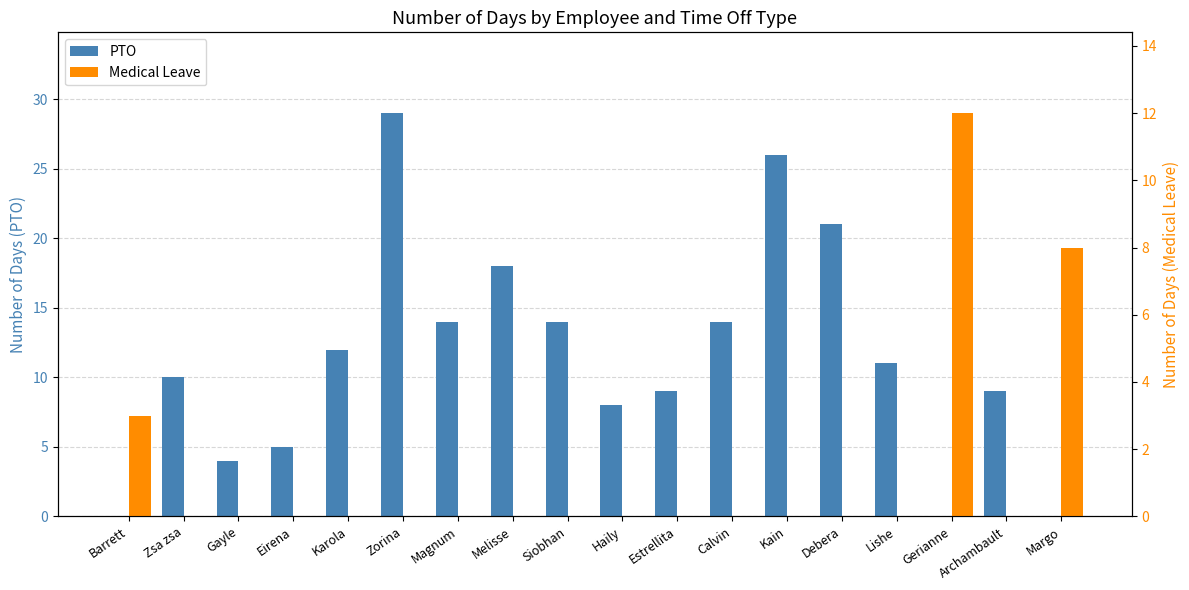

What value does the Medical Leave series have at Gerianne, to the nearest 5?

10